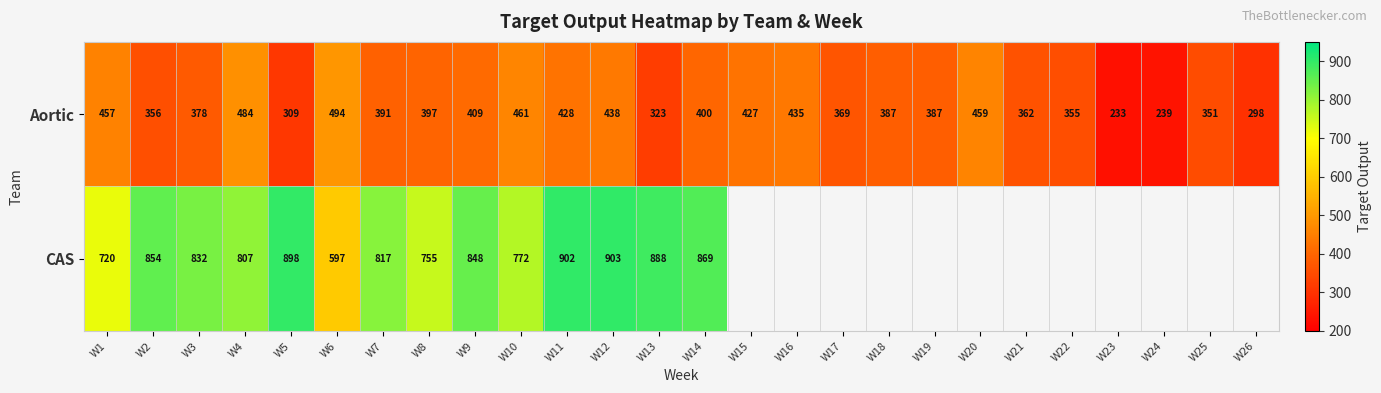

Where is Aortic nearest to the value 363?

W21